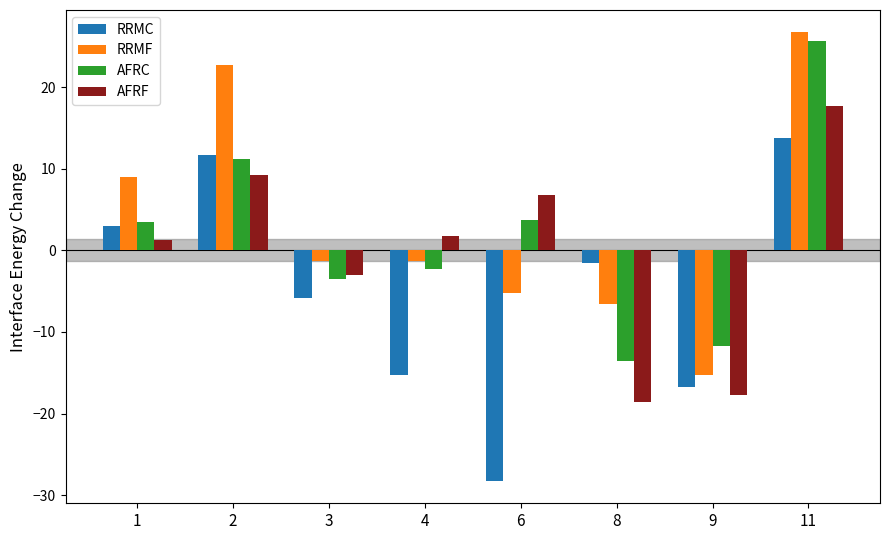

Which category has the lowest value across all series?

6